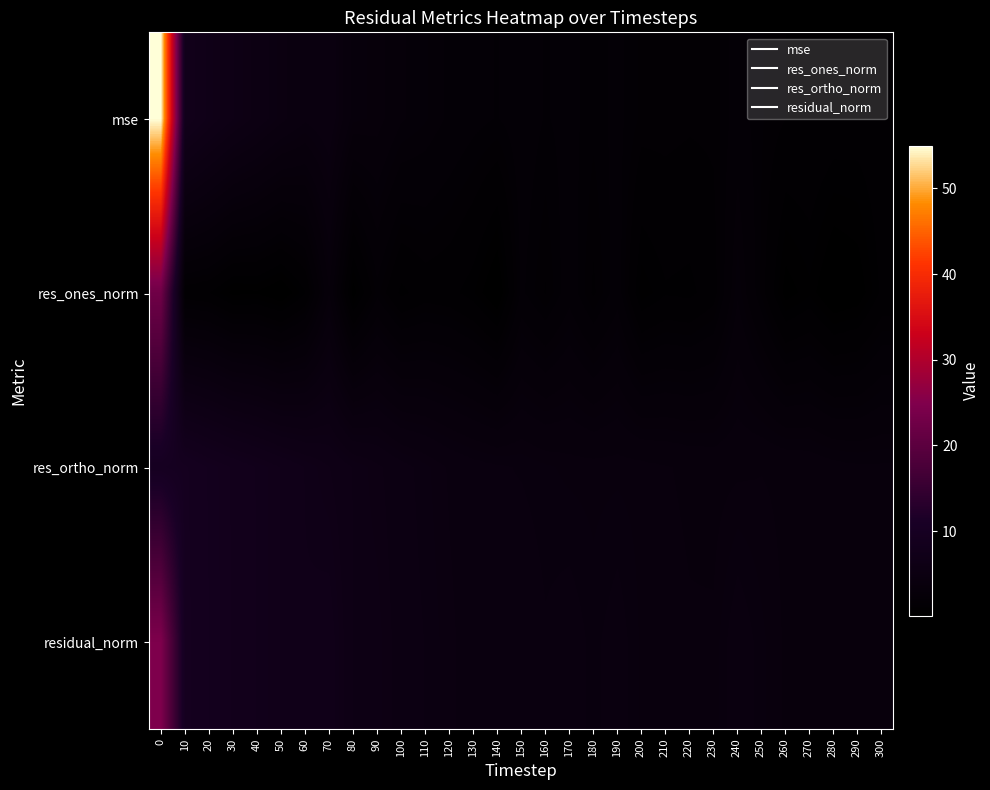

What is the greatest value displayed?

55.0